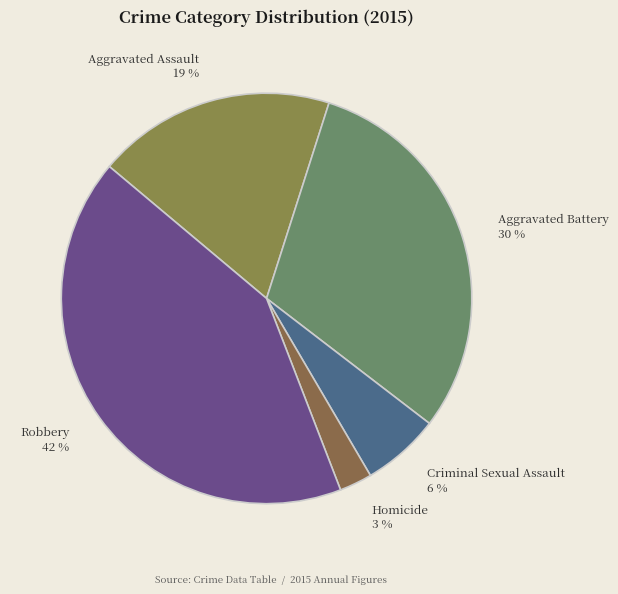

Rank the categories by value from lowest to highest.

Homicide, Criminal Sexual Assault, Aggravated Assault, Aggravated Battery, Robbery